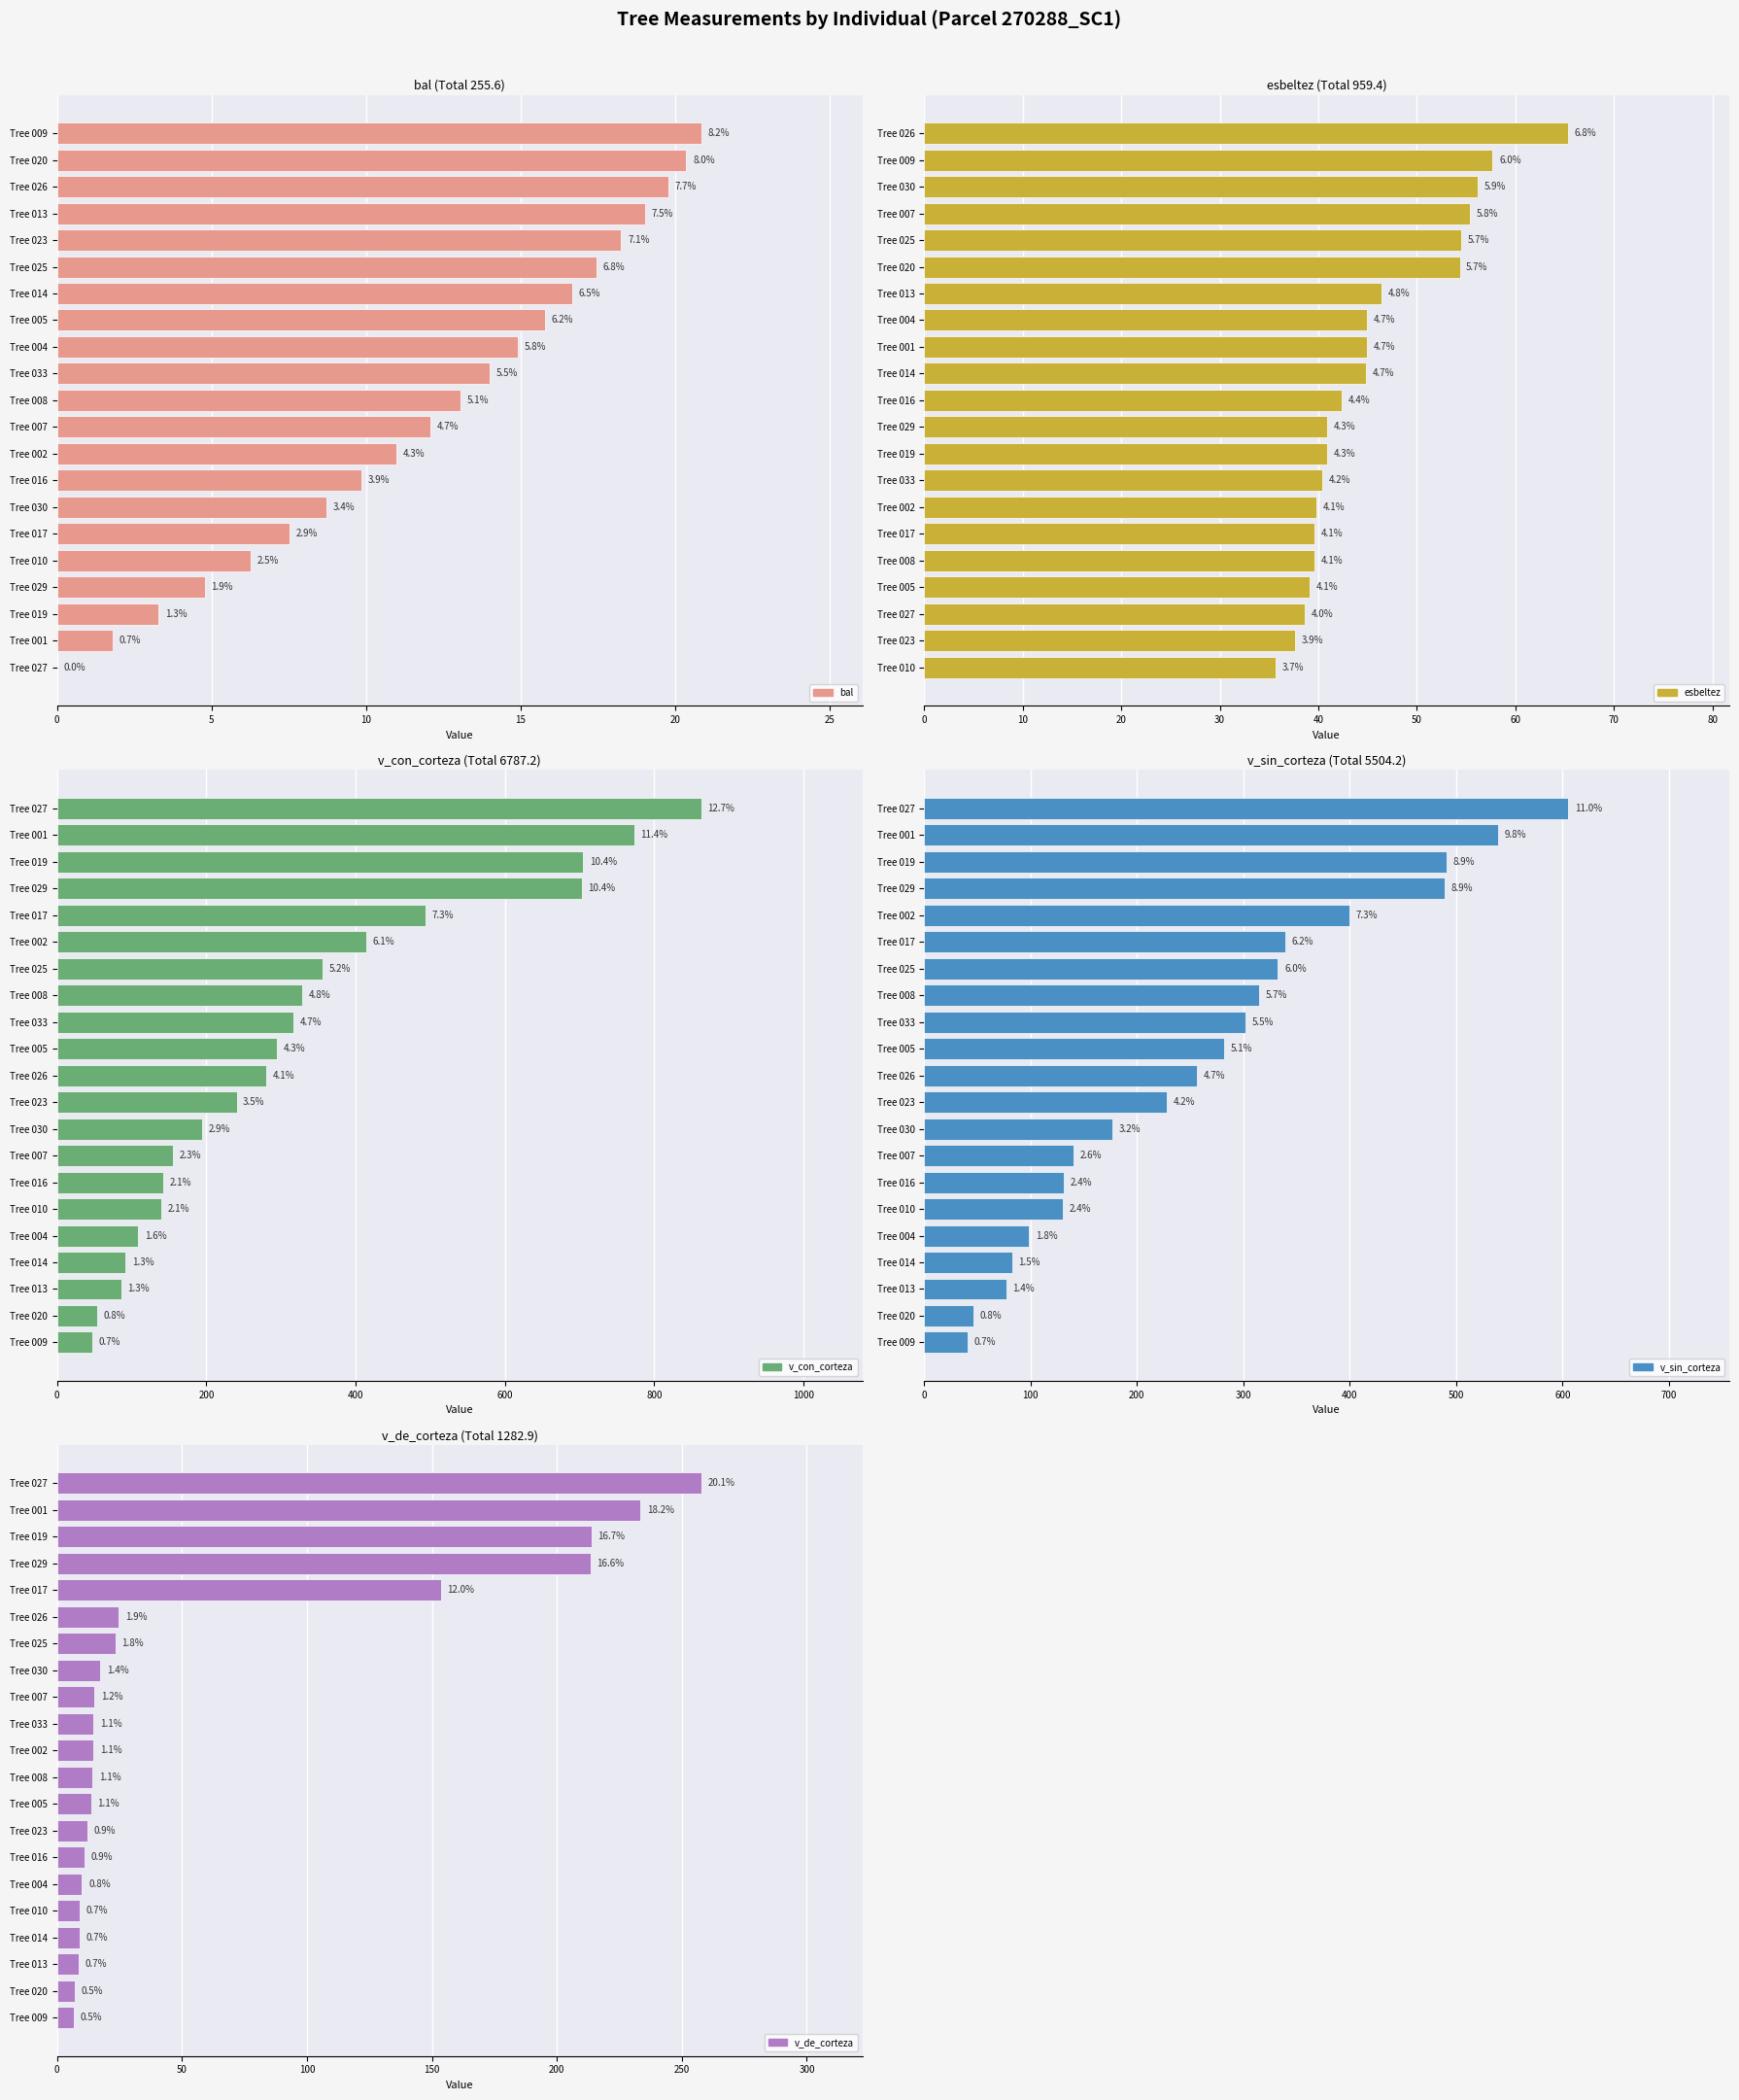

Is it true that esbeltez equals 77.8 at Tree 001?

False